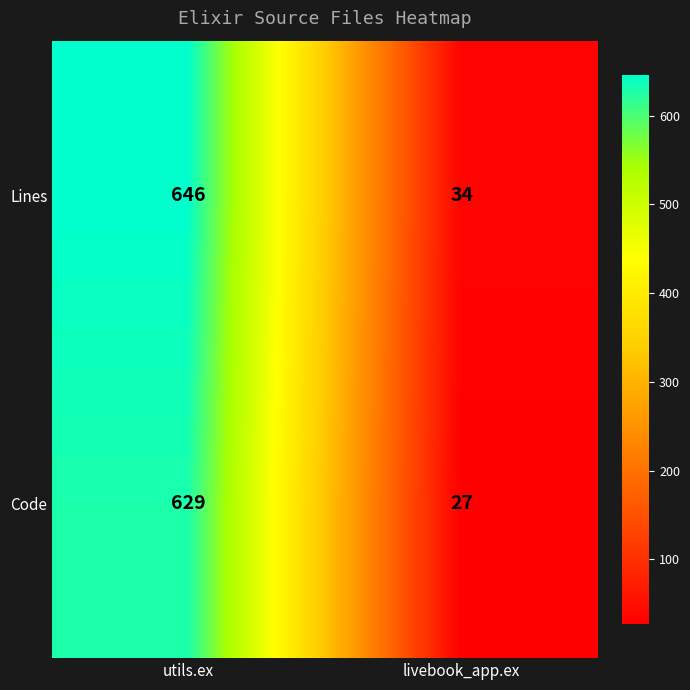

Reading left to right, list all the values displayed in this chart.

Lines: utils.ex=646	livebook_app.ex=34
Code: utils.ex=629	livebook_app.ex=27